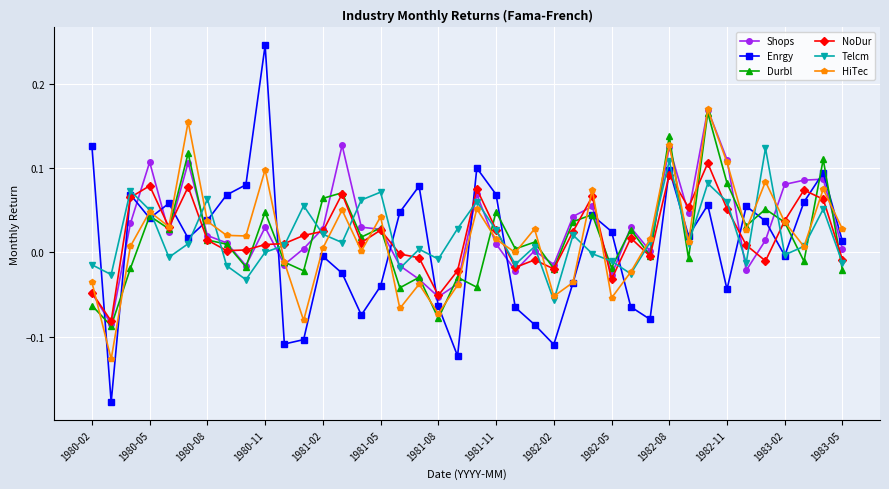

True or false: Durbl and Telcm intersect in this chart.

True